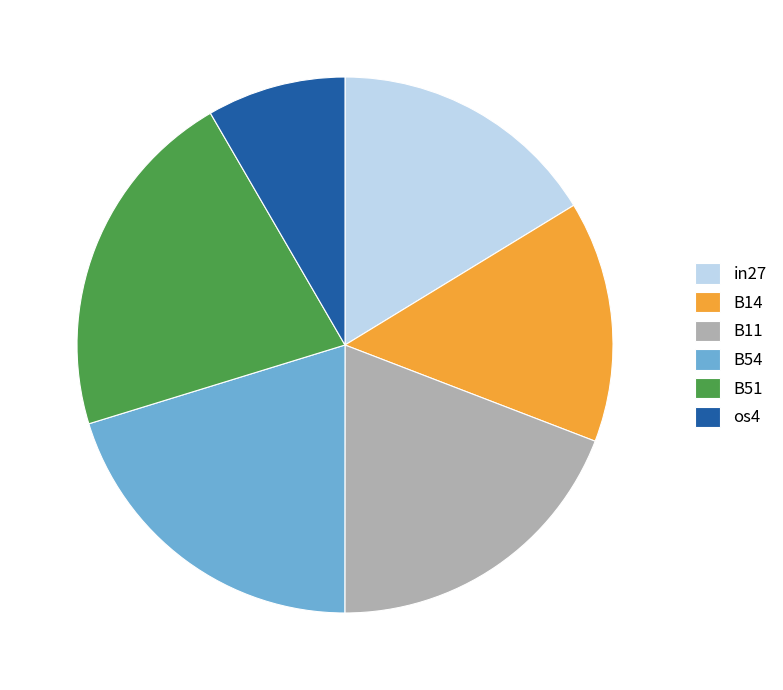

Which category has the biggest portion of the pie?

B51